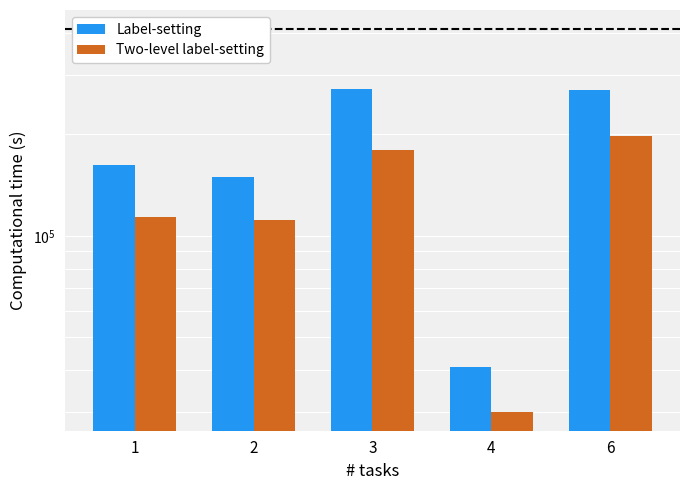

Rank the series by their average value, from highest to lowest.

Label-setting, Two-level label-setting